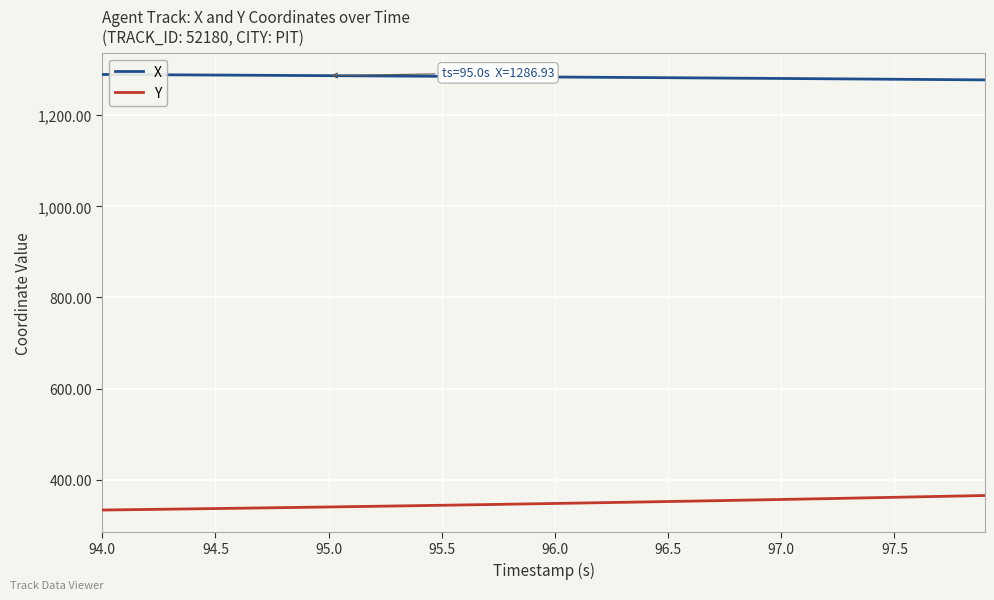

Which series has the largest total across all categories?

X